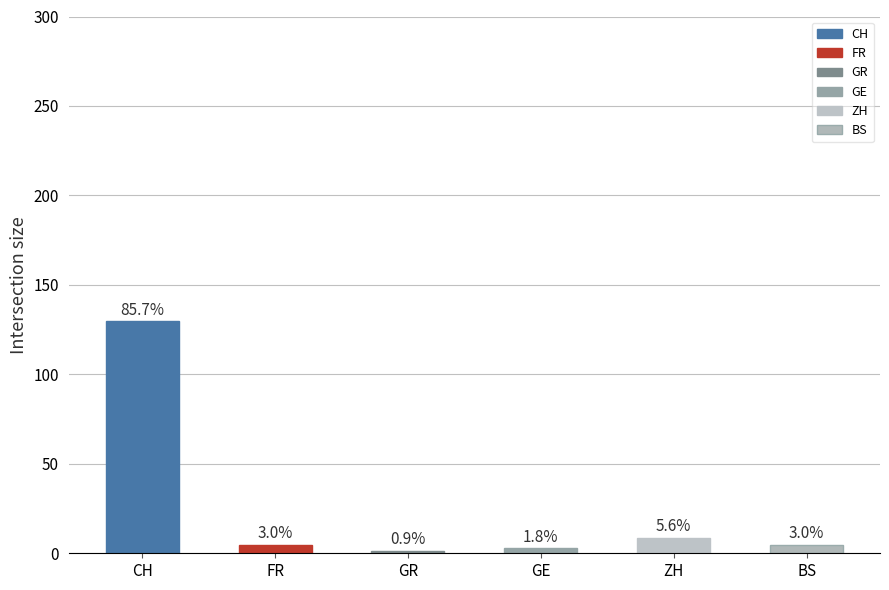

The FR series shows 8 at 2020-06-03. True or false?

False